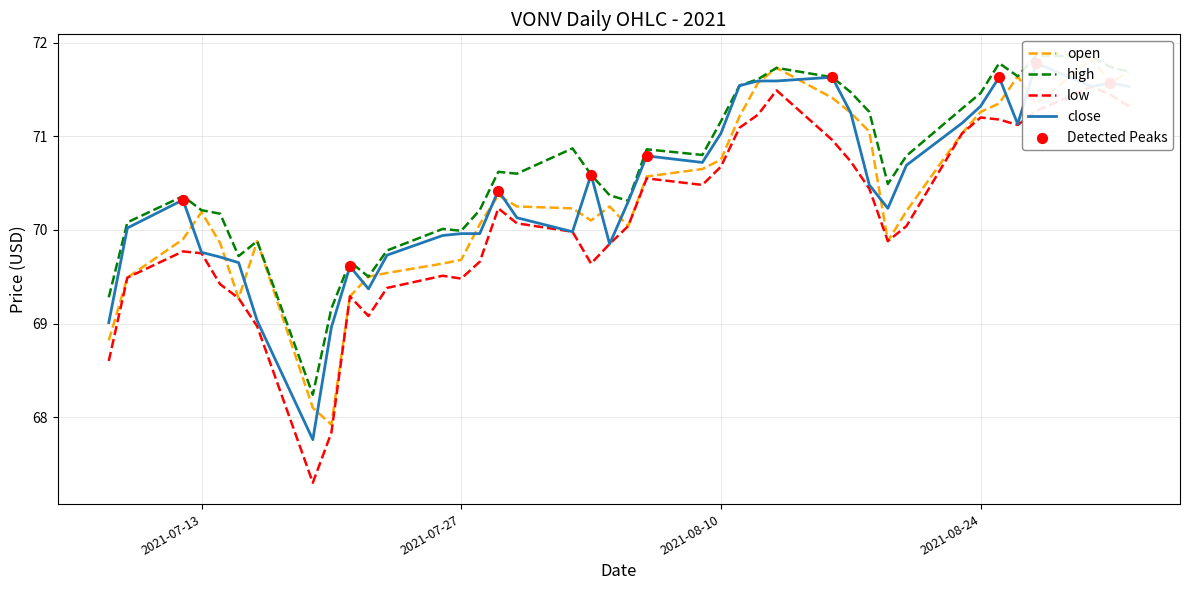

Is the value of high at 2021-08-09 greater than the value of low at 2021-07-19?

Yes